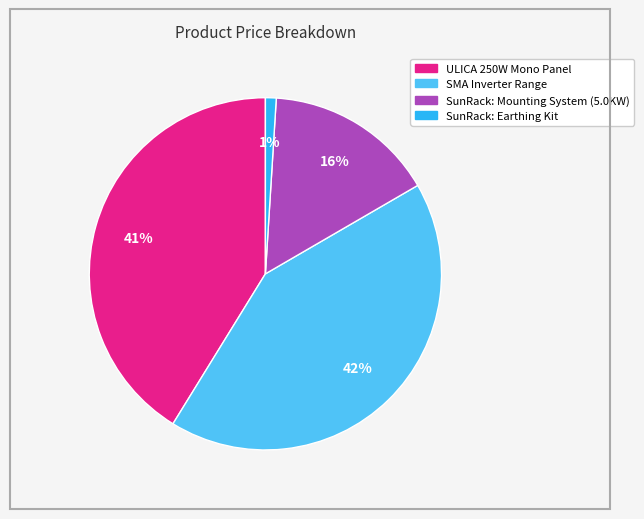

What percentage is the ULICA 250W Mono Panel slice, to the nearest percent?

41%